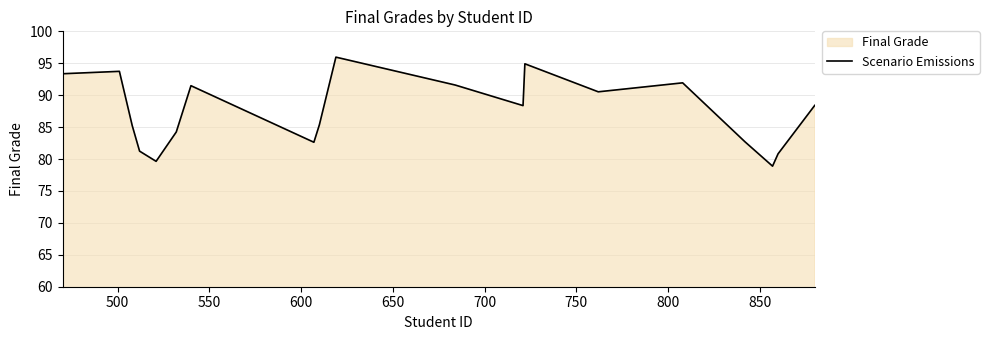

How many values exceed 88?

10